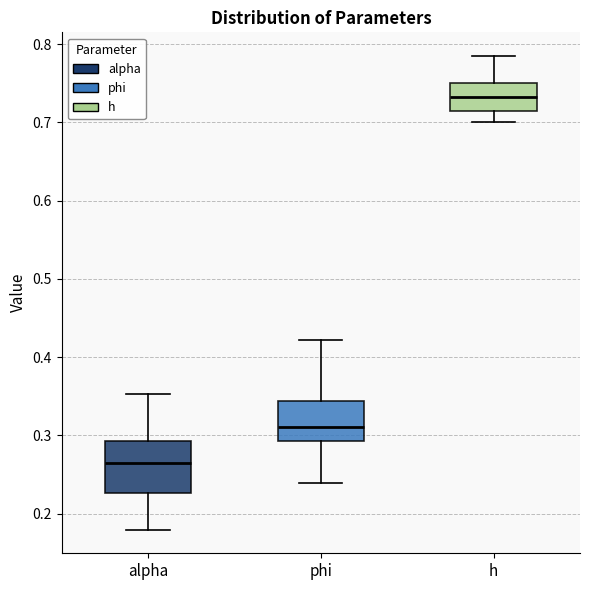

Comparing the boxes themselves (not the whiskers), which one is the tallest?

alpha